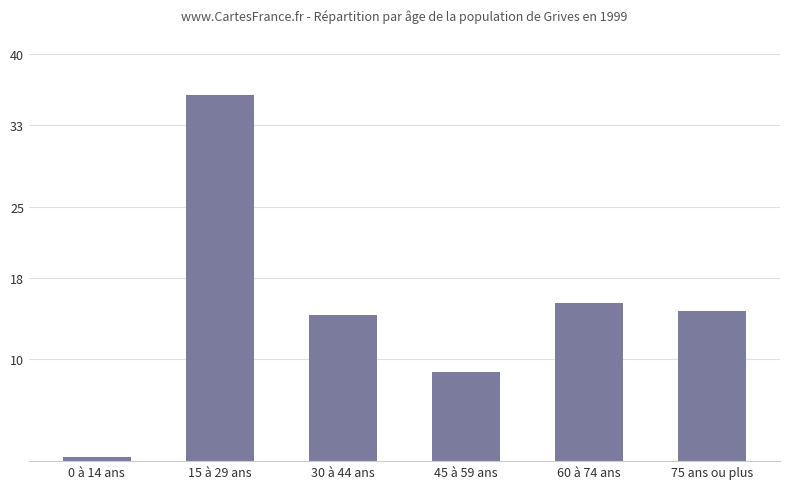

What is the label of the 5th bar from the right?

15 à 29 ans